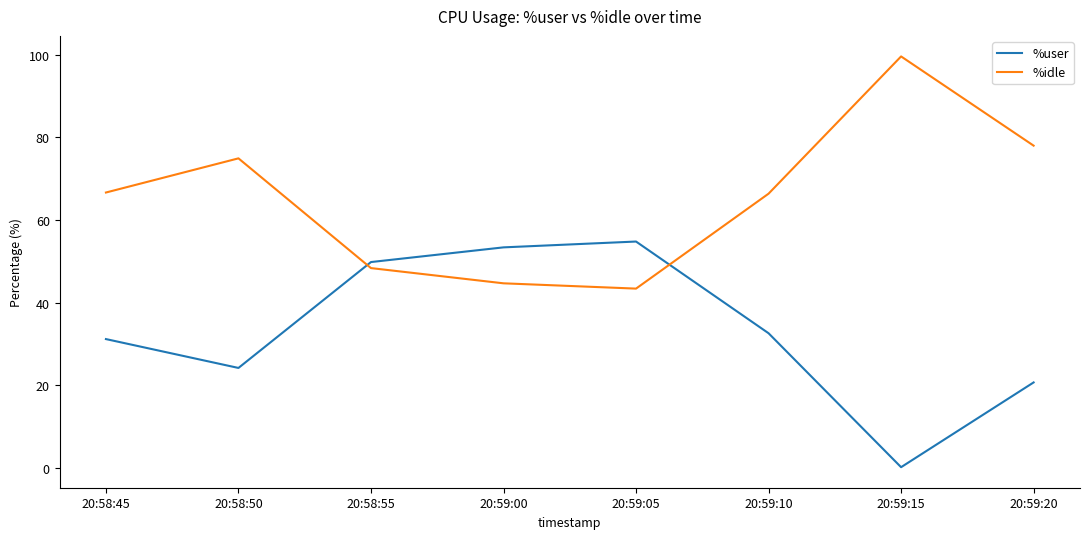

What is the difference between the maximum and minimum values in the %idle series?

56.1